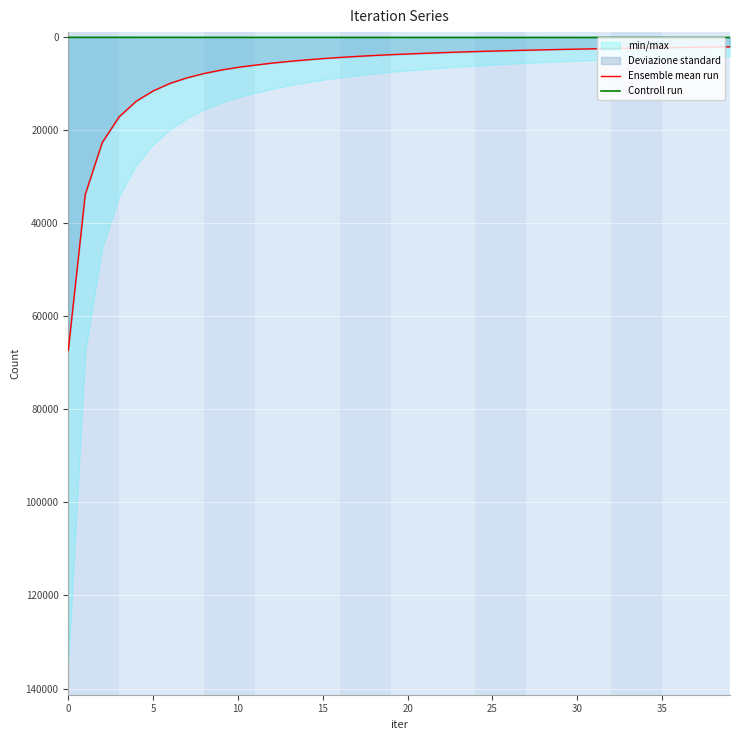

What is the total value across all series at 28?

2964.5